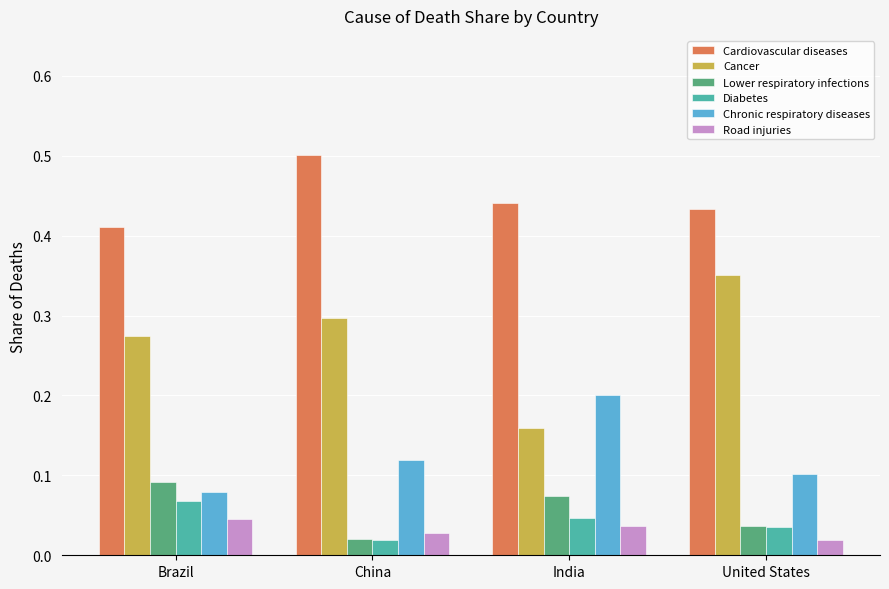

At Brazil, list the series in order from smallest to largest.

Road injuries, Diabetes, Chronic respiratory diseases, Lower respiratory infections, Cancer, Cardiovascular diseases